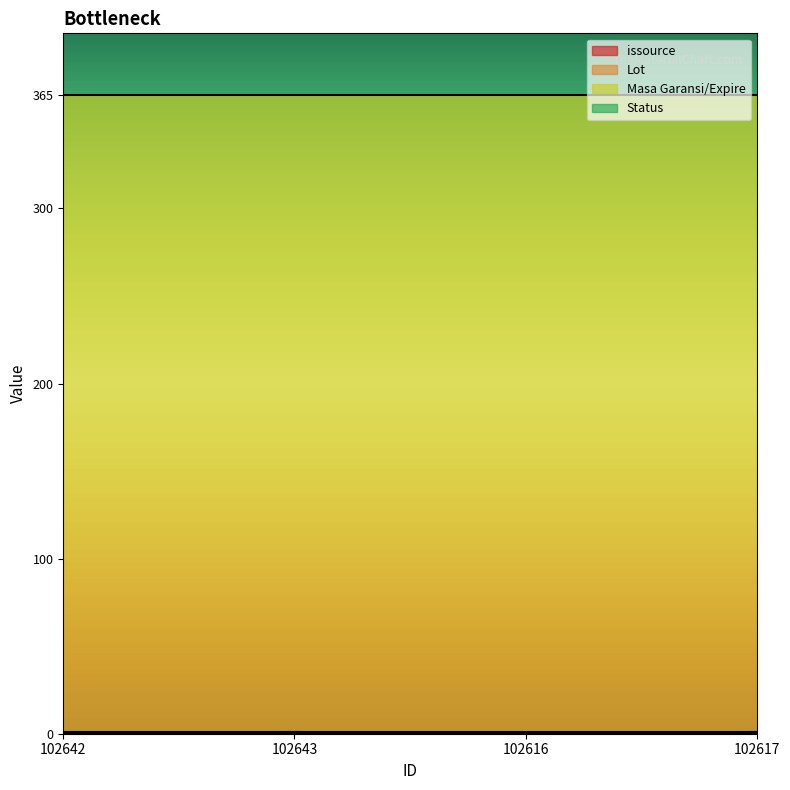

The value of issource at 102616 is 0. True or false?

True